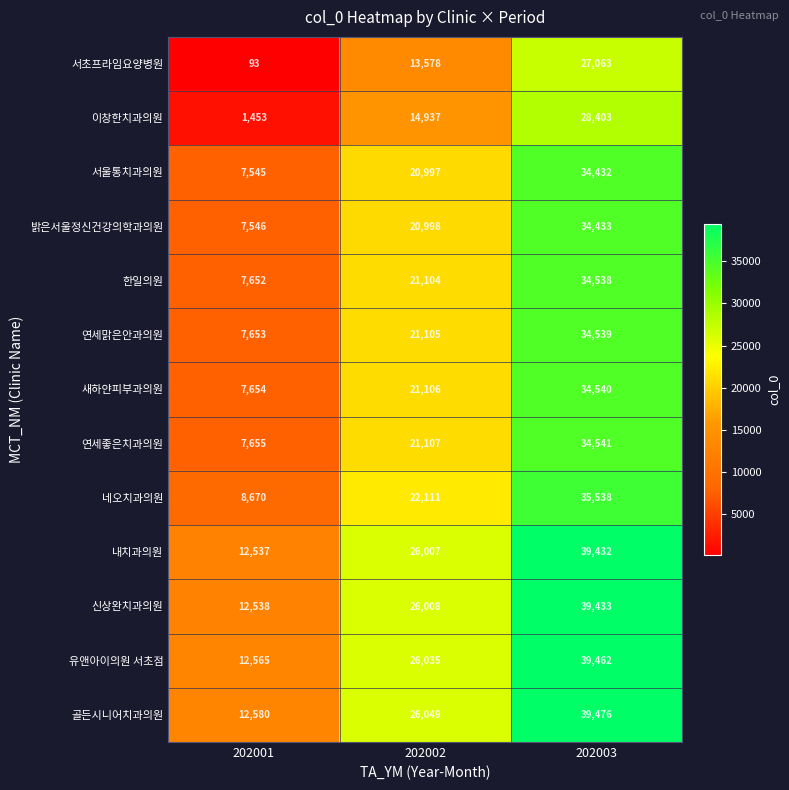

The value of 한일의원 at 202002 is 21104. True or false?

True